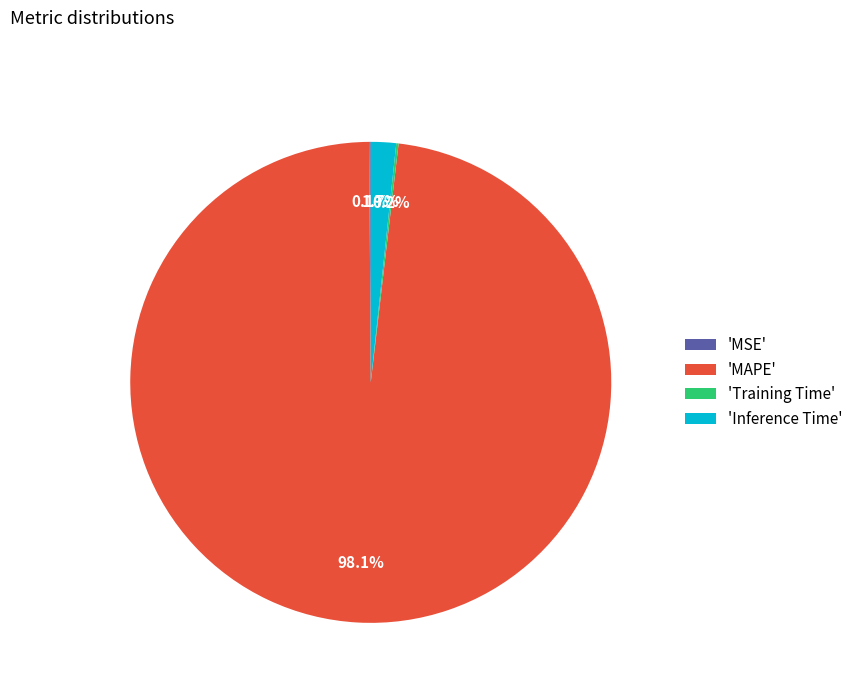

Which slice is the largest?

'MAPE'